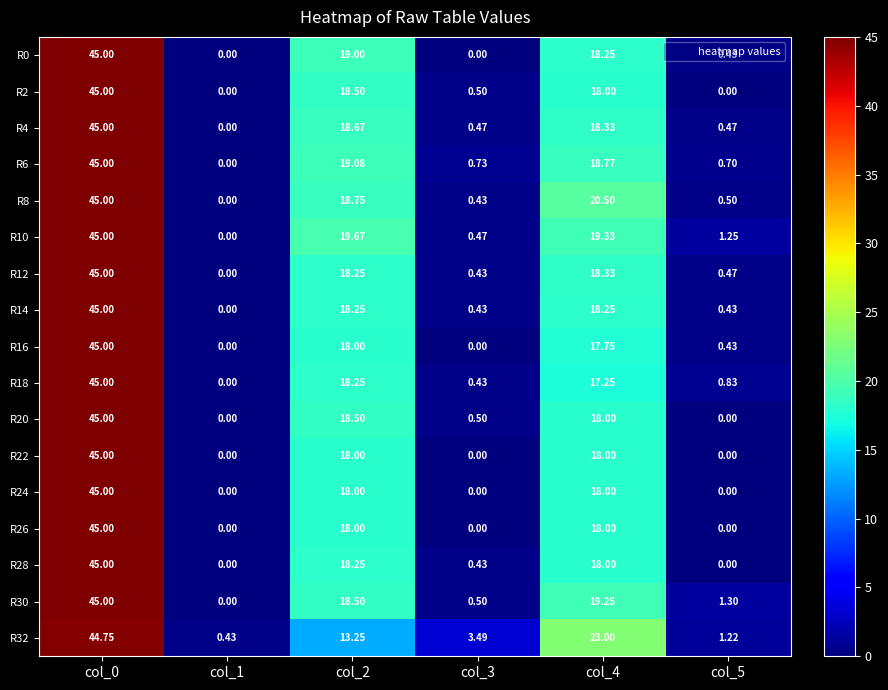

Which series has the largest total across all categories?

R32